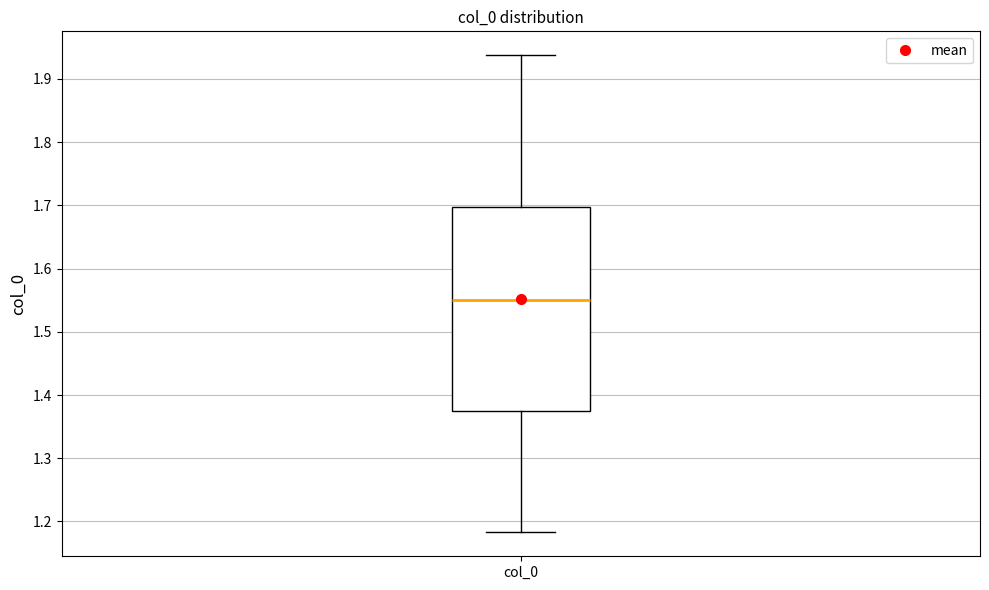

Where is the upper edge of the box for col_0 on the y-axis? The values are not printed on the chart, so give them approximately, as read against the axis.

1.70